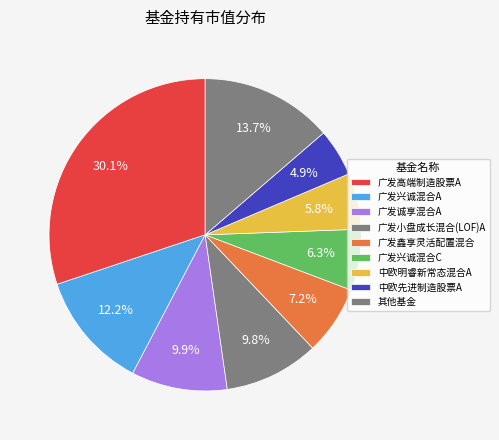

Count the number of slices in the pie.

9